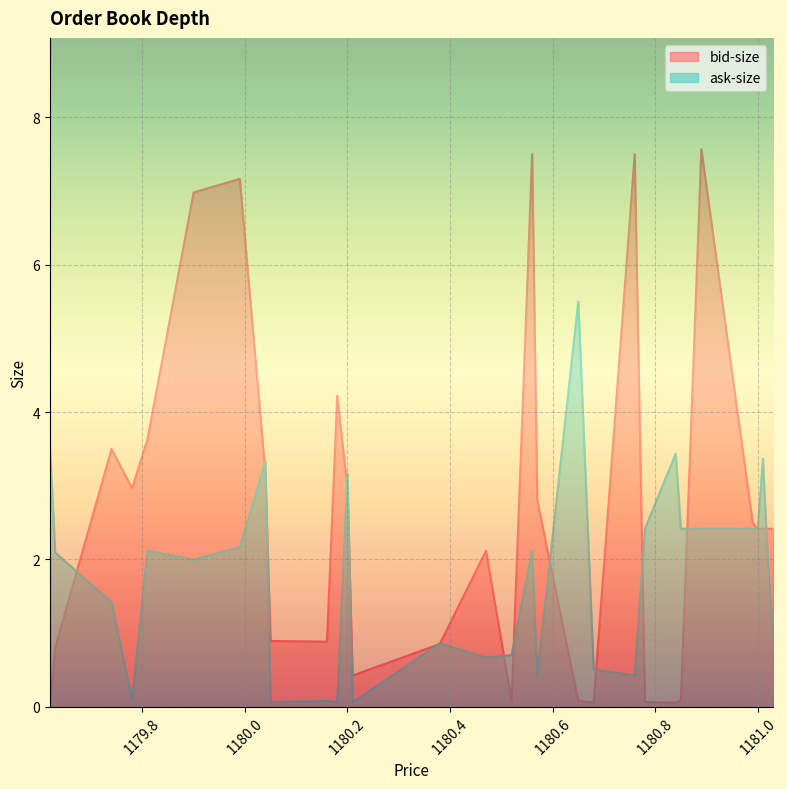

Reading left to right, transcribe all the data shown in this chart.

bid-size: 1181.03=2.4	1181.02=2.4	1181.01=2.4	1181.0=2.4	1180.99=2.5	1180.89=7.6	1180.85=0.1	1180.84=0.1	1180.78=0.1	1180.76=7.5	1180.68=0.1	1180.65=0.1	1180.57=2.8	1180.56=7.5	1180.52=0.1	1180.47=2.1	1180.38=0.9	1180.21=0.4	1180.2=3.0	1180.18=4.2	1180.16=0.9	1180.05=0.9	1180.04=3.2	1179.99=7.2	1179.9=7.0	1179.81=3.6	1179.78=3.0	1179.74=3.5	1179.63=0.8	1179.62=0.0
ask-size: 1181.03=0.9	1181.02=1.9	1181.01=3.4	1181.0=2.4	1180.99=2.4	1180.89=2.4	1180.85=2.4	1180.84=3.4	1180.78=2.4	1180.76=0.4	1180.68=0.5	1180.65=5.5	1180.57=0.4	1180.56=2.1	1180.52=0.7	1180.47=0.7	1180.38=0.9	1180.21=0.1	1180.2=3.2	1180.18=0.1	1180.16=0.1	1180.05=0.1	1180.04=3.3	1179.99=2.2	1179.9=2.0	1179.81=2.1	1179.78=0.1	1179.74=1.4	1179.63=2.1	1179.62=3.5